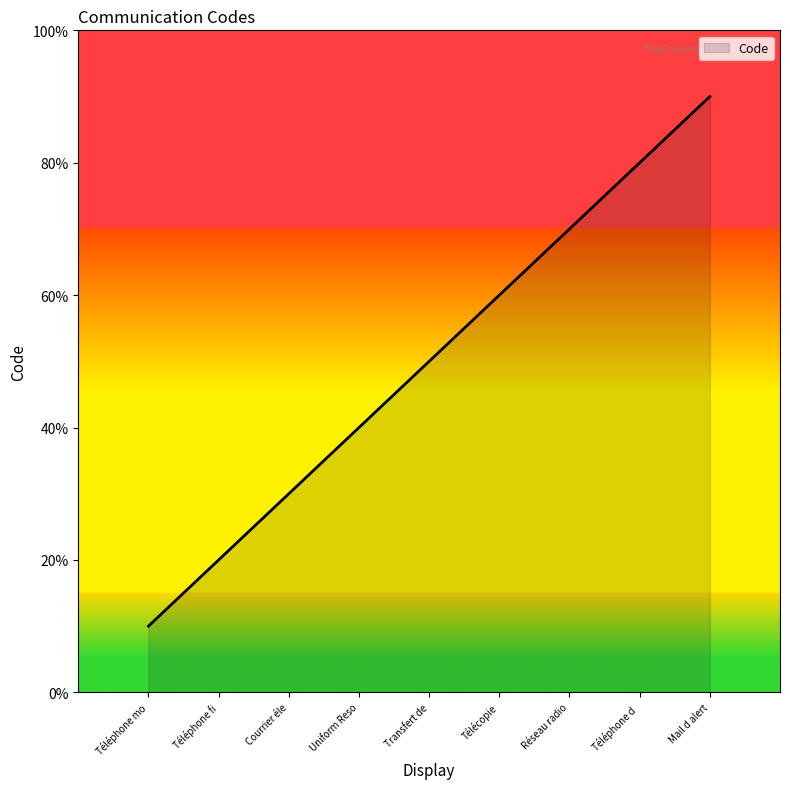

What is the smallest value displayed?

1